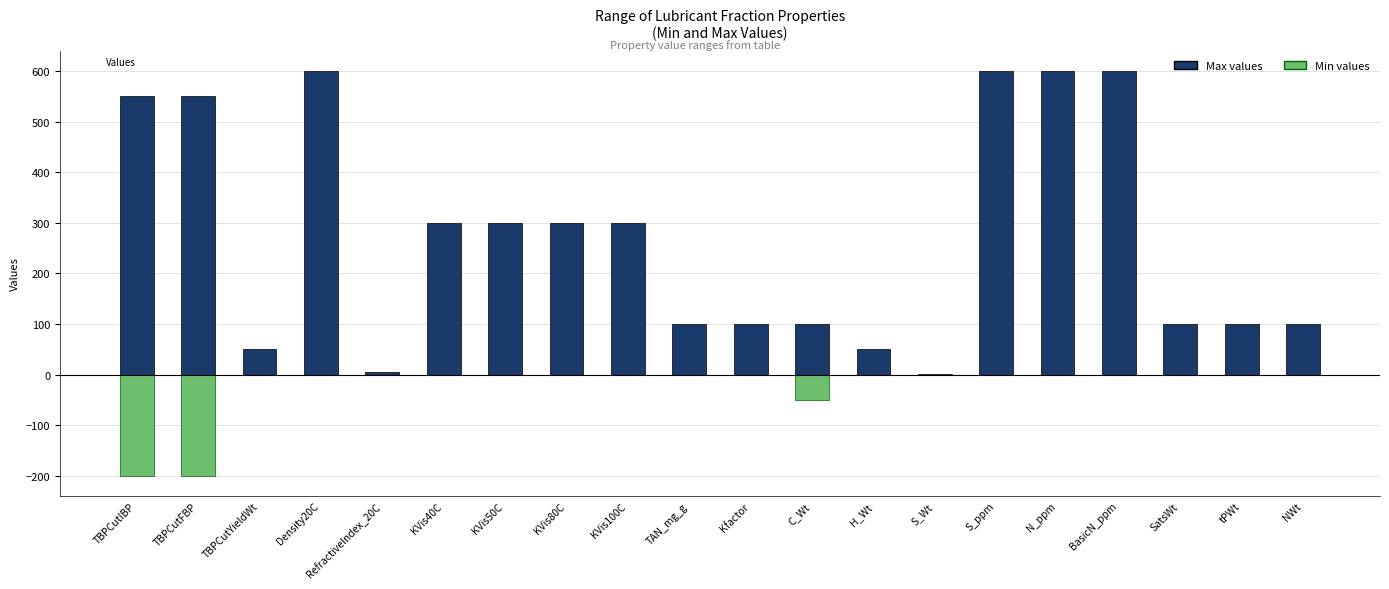

List the series in order of their overall mean, lowest first.

Min values, Max values